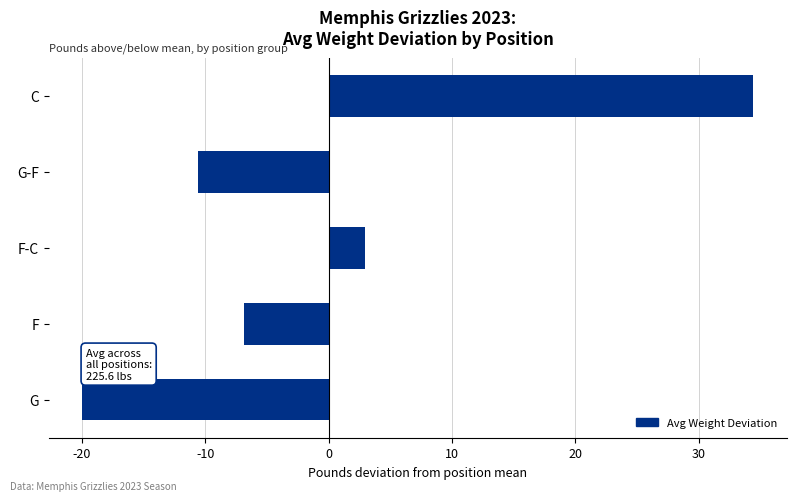

Rank the categories by value from highest to lowest.

C, F-C, F, G-F, G